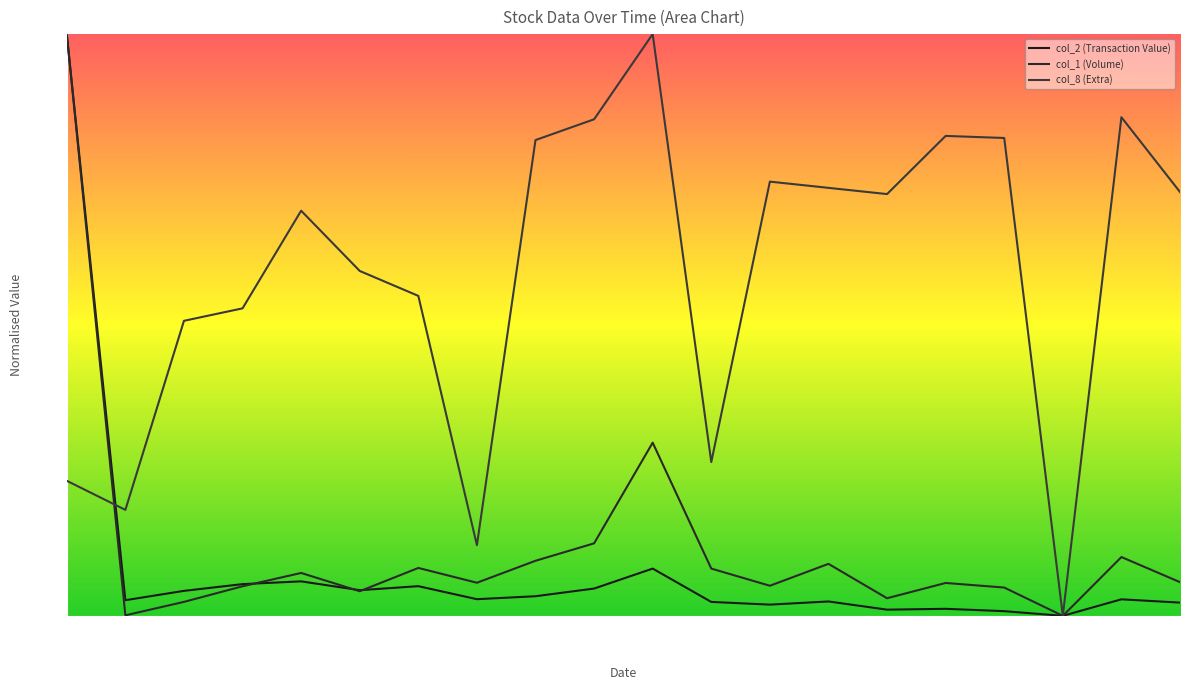

How many interior local valleys does the col_2 (Transaction Value) series have?

6